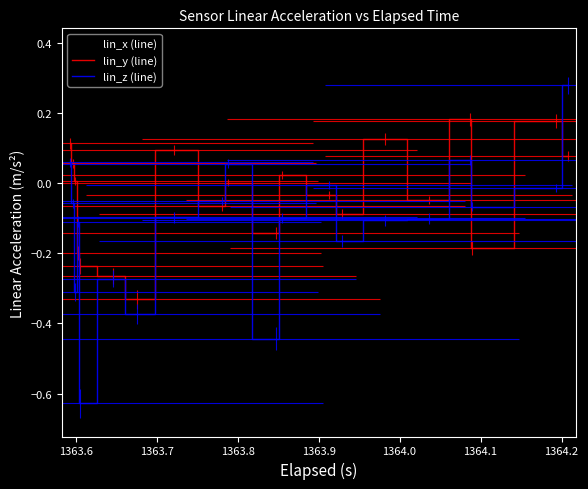

Rank the series by their maximum value, from highest to lowest.

lin_x (line), lin_z (line), lin_y (line)